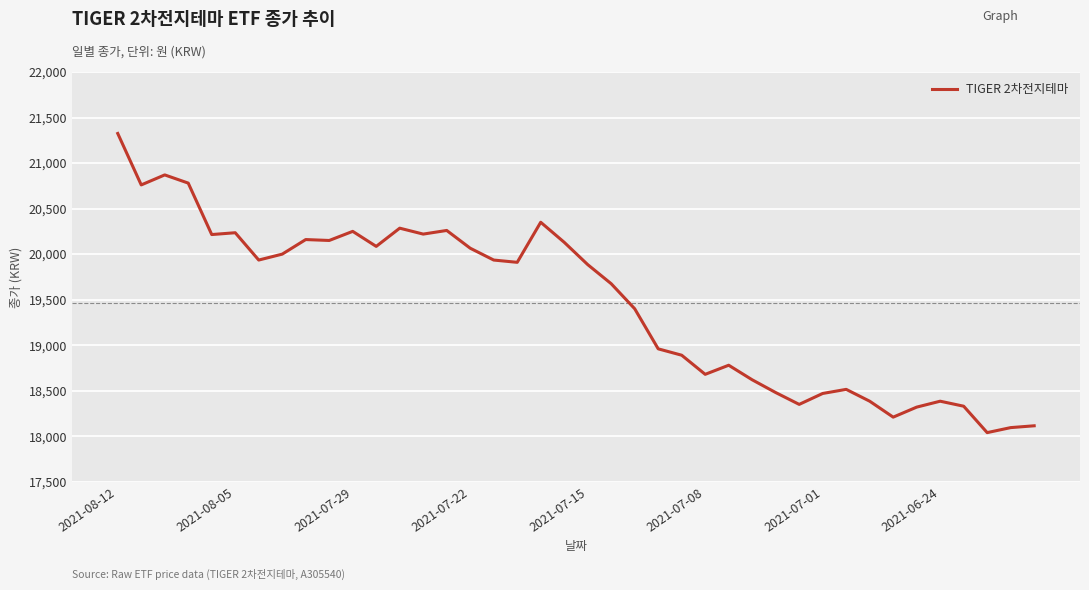

What is the difference between the maximum and minimum values?

3285